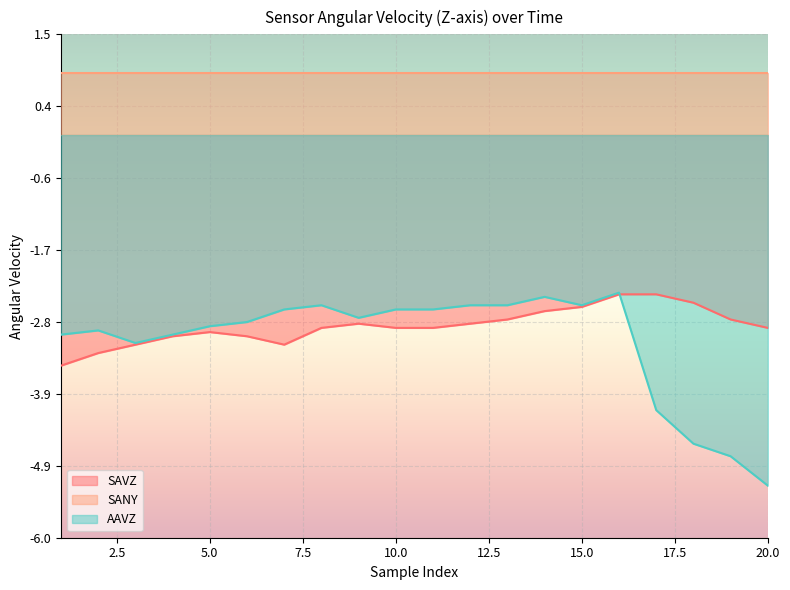

The AAVZ series shows -5.2 at 20.0. True or false?

True